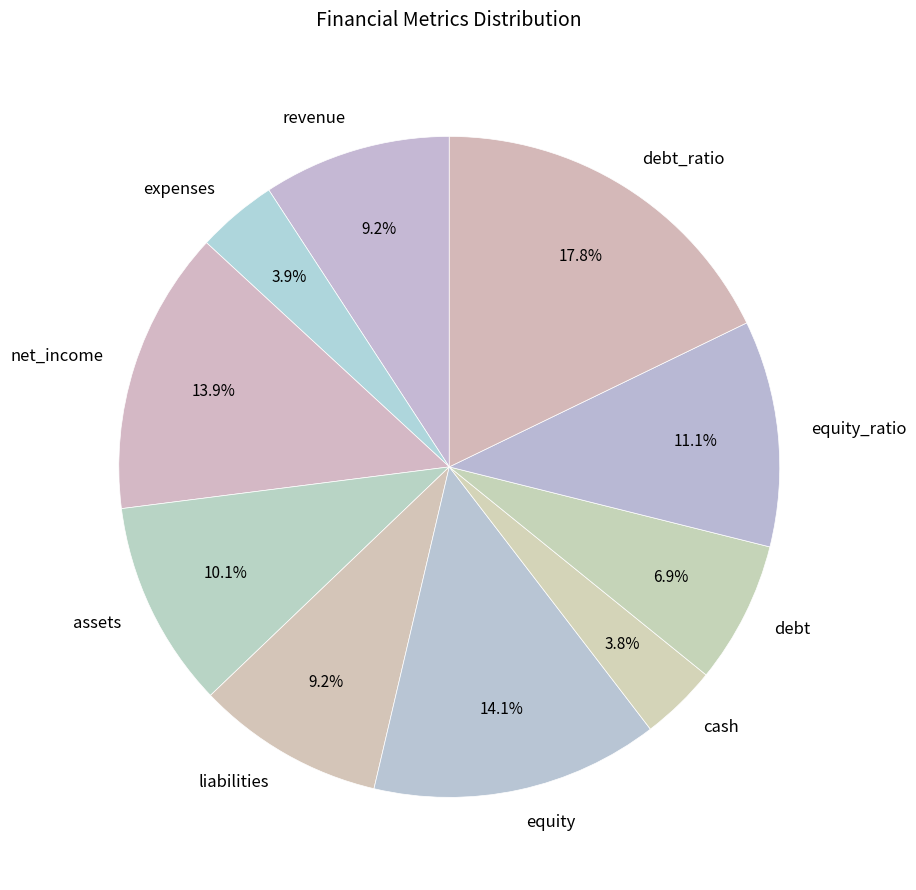

What is the largest slice in the pie chart?

debt_ratio